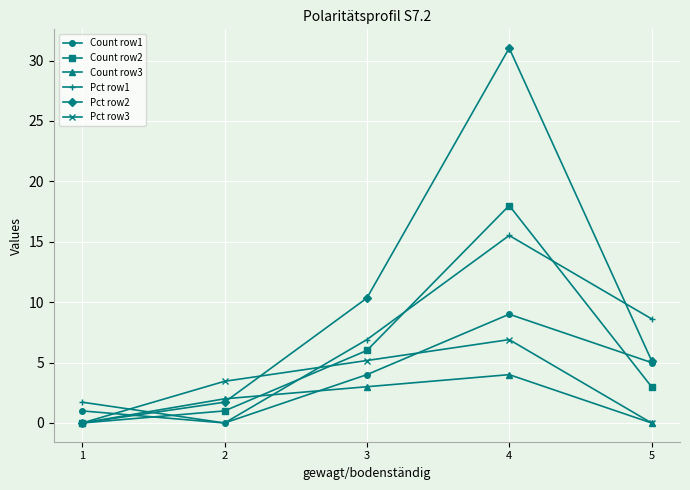

The Pct row1 series shows 0.0 at 2. True or false?

True